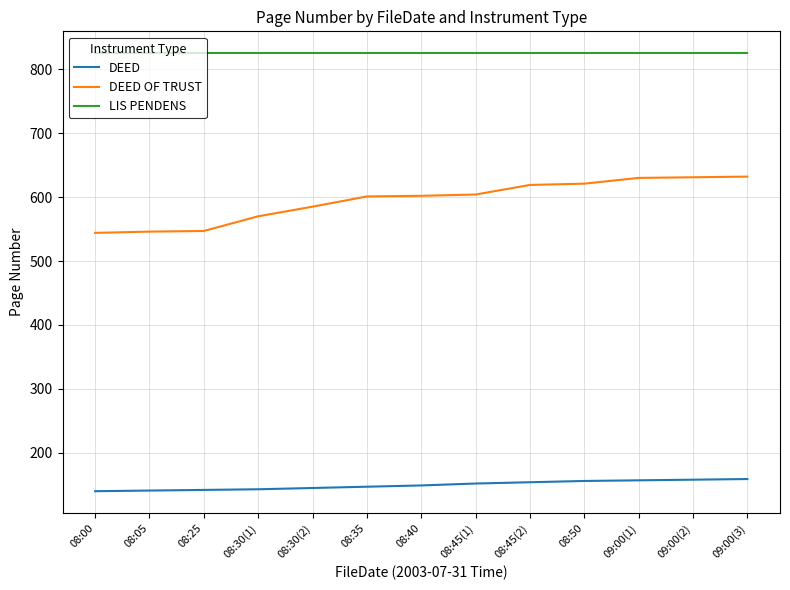

What is the greatest value displayed?

825